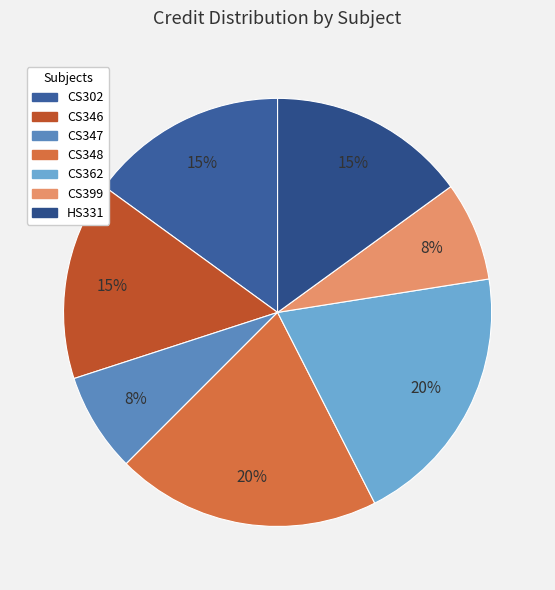

Is CS347 the majority of the pie?

No